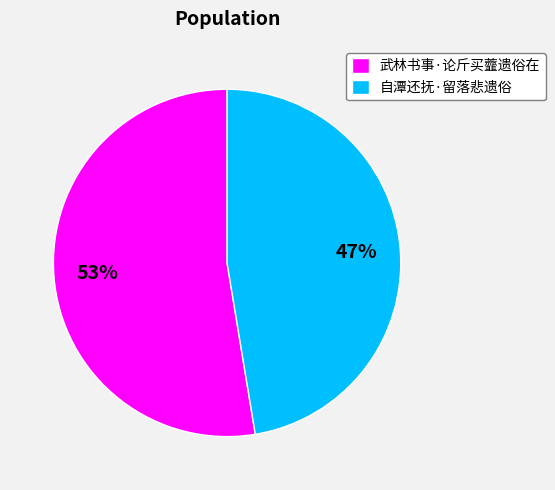

What is the ratio of the value at 武林书事·论斤买虀遗俗在 to the value at 自潭还抚·留落悲遗俗?

1.1